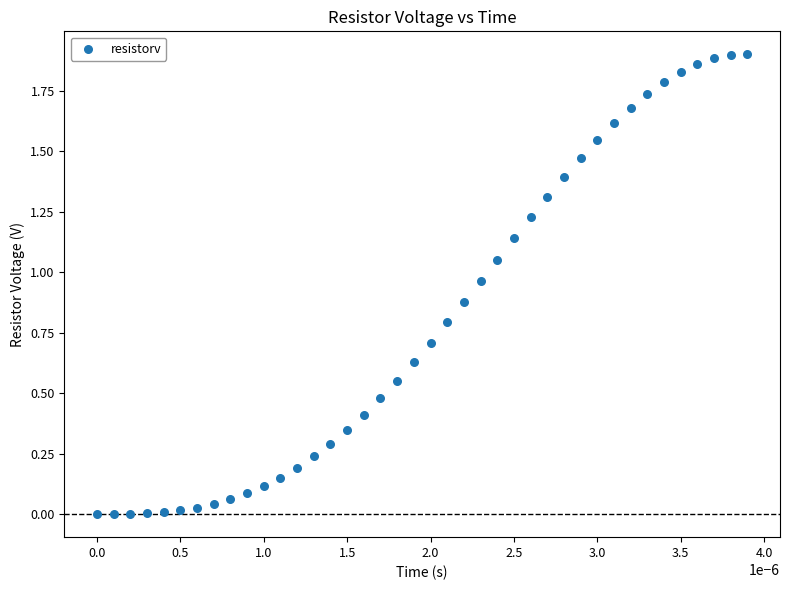

Count the number of points in this scatter plot.

40